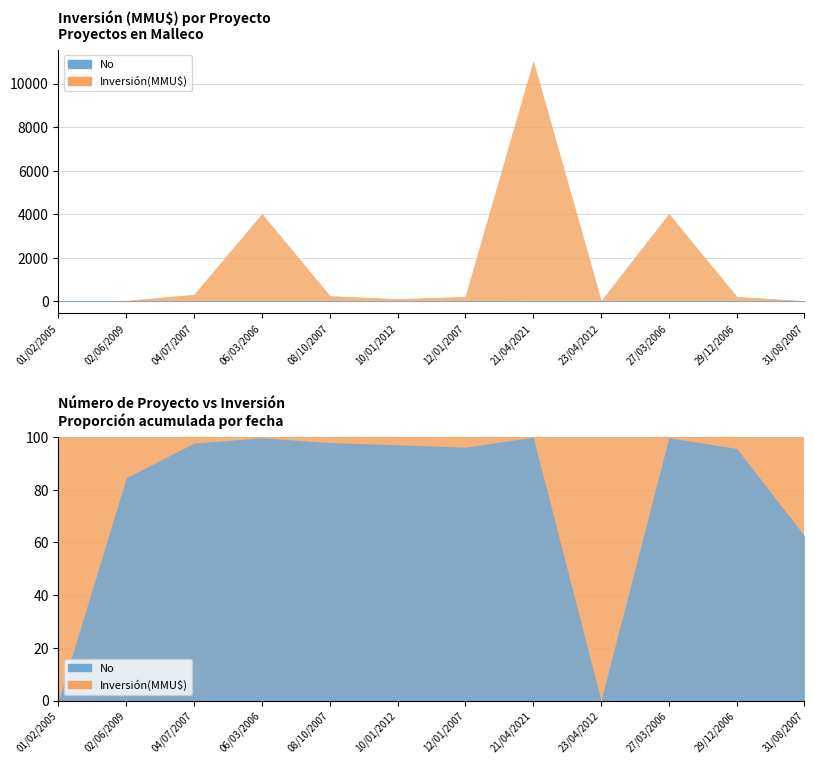

How many categories are shown in the chart?

12